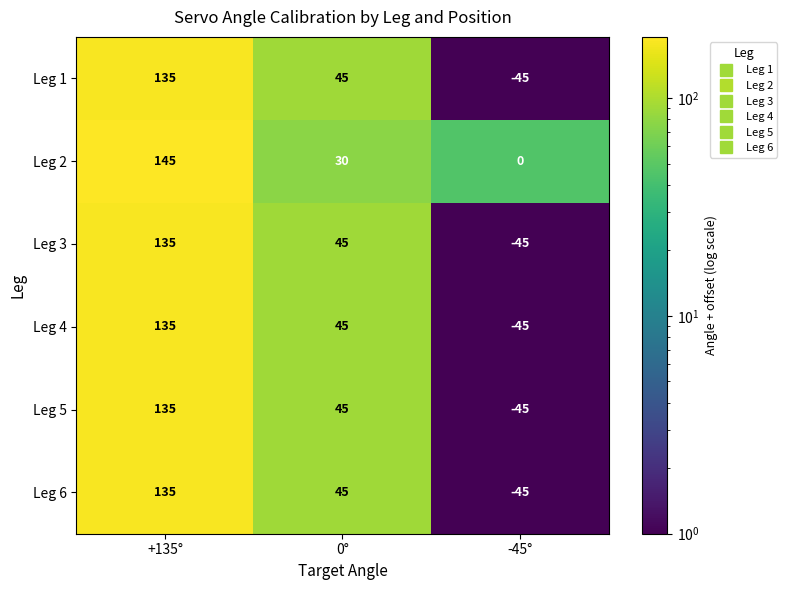

How many data points does each series have?

3